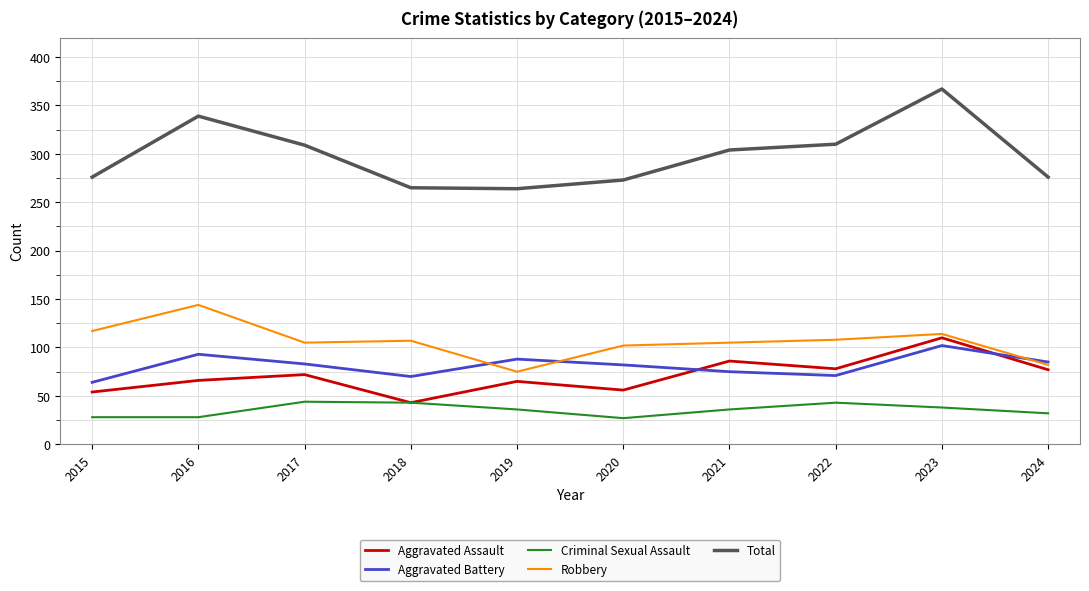

True or false: Aggravated Assault and Total intersect in this chart.

False